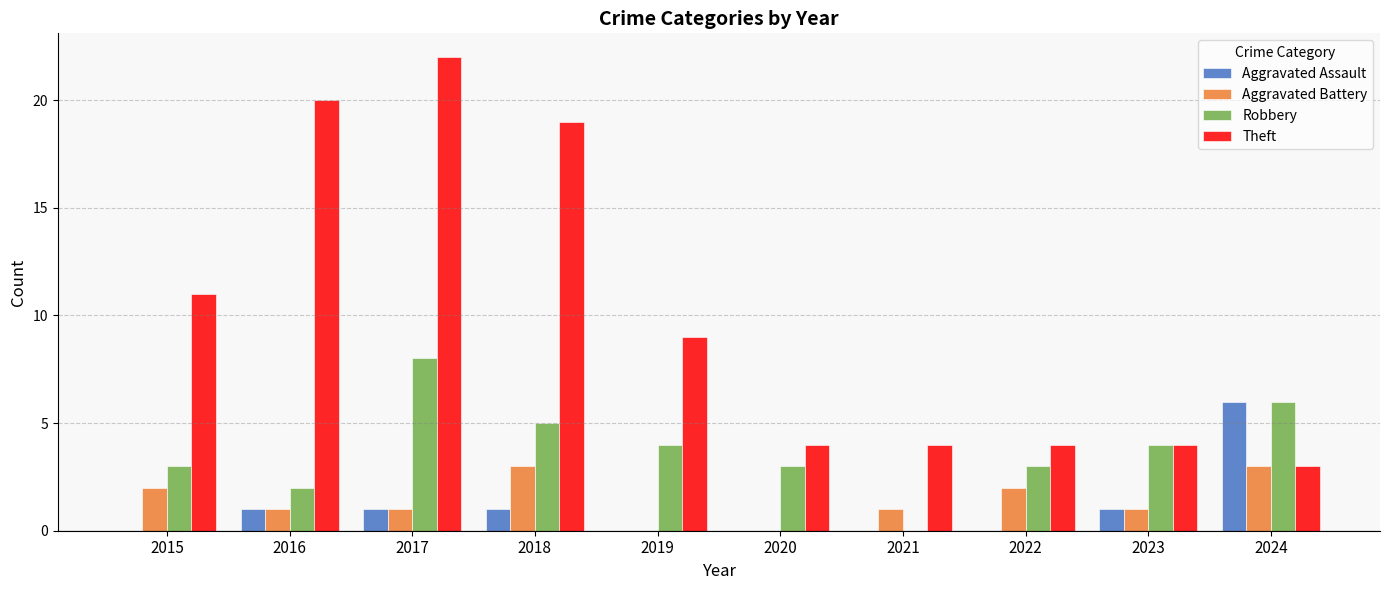

What is the sum of all Aggravated Battery values?

14